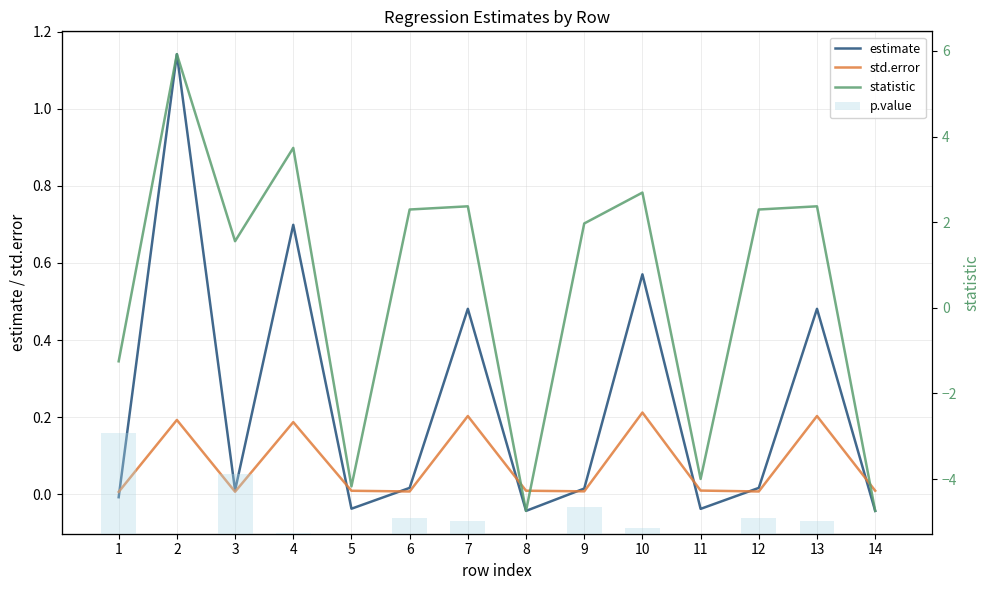

Between 5 and 12, which is larger?

12